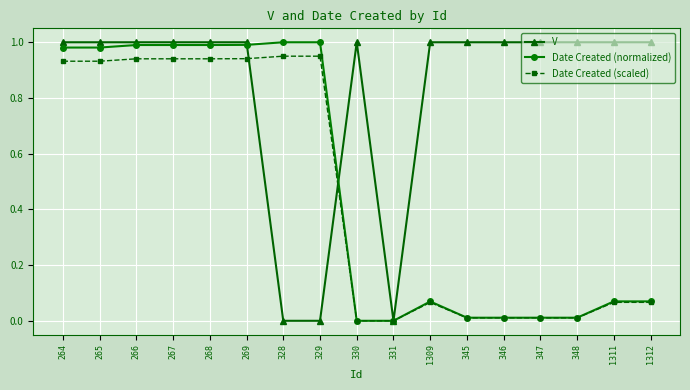

The value of Date Created (normalized) at 331 is -0.4. True or false?

False